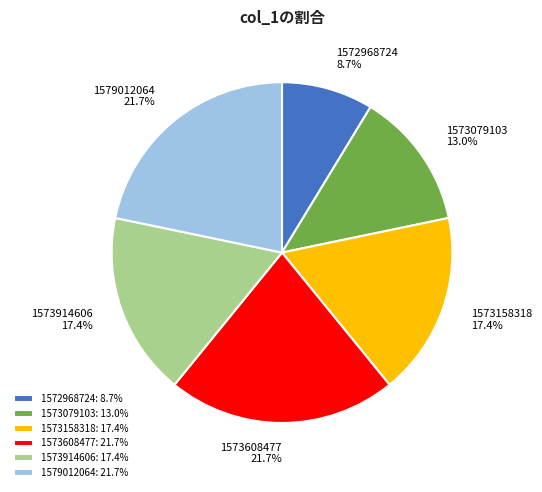

Between 1572968724 and 1573914606, which is larger?

1573914606